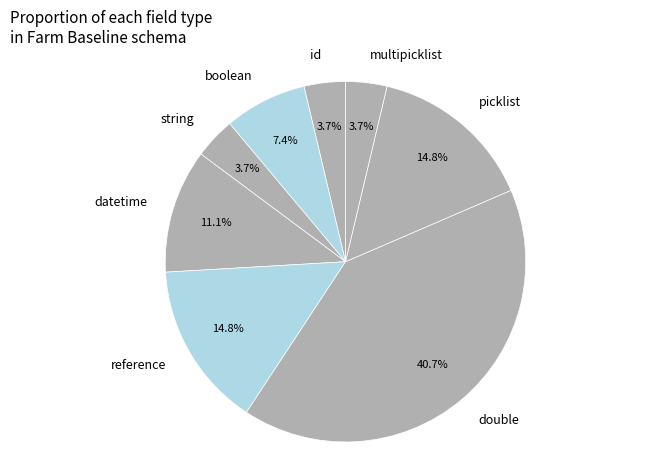

What percentage is the datetime slice, to the nearest percent?

11%